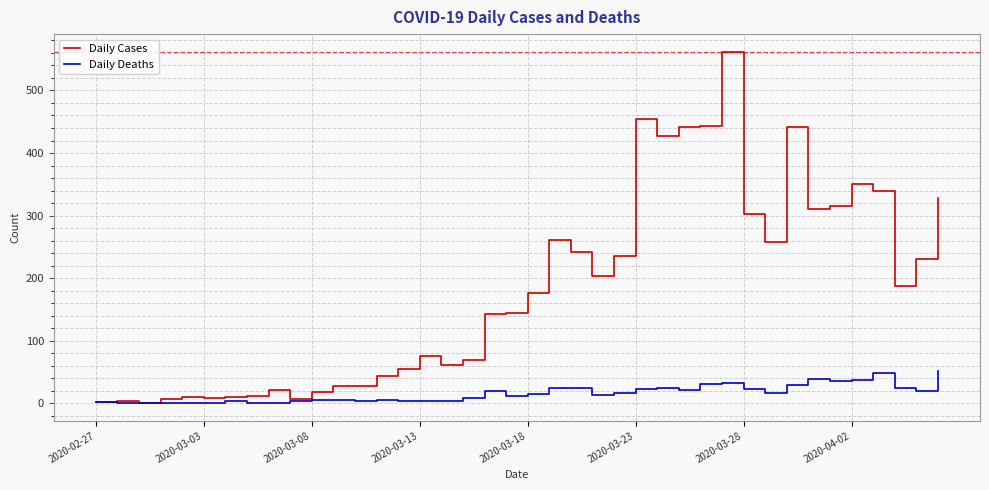

Does the chart display data point markers on the line(s)?

No